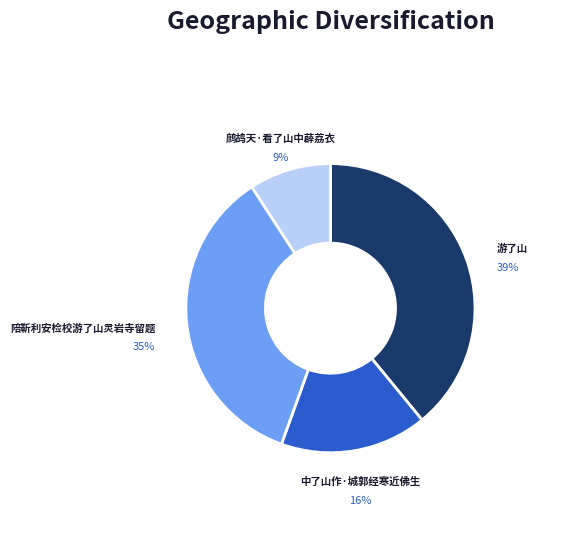

Is there any slice that represents more than half of the pie?

No